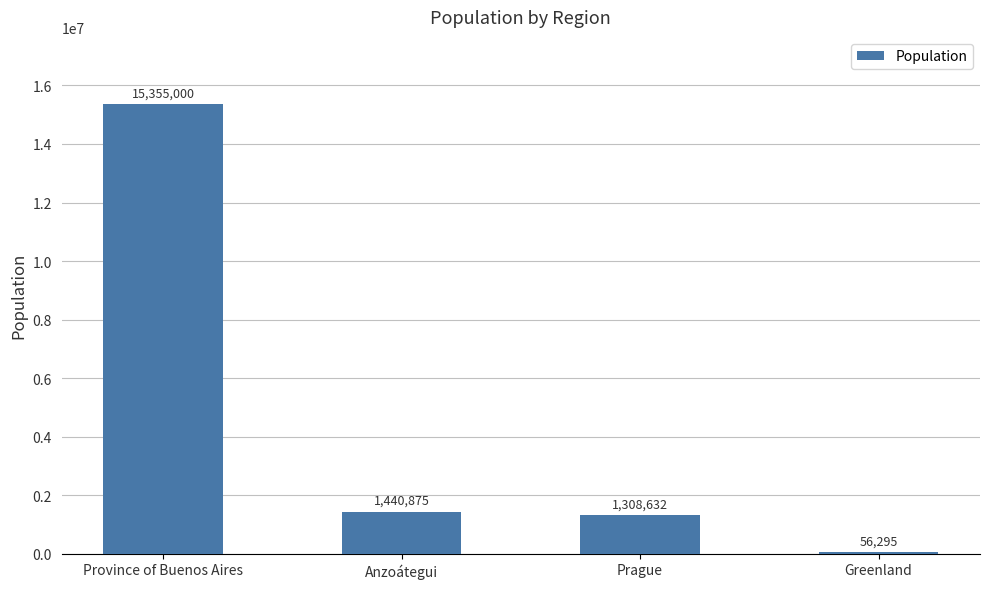

How many bars are there in total?

4